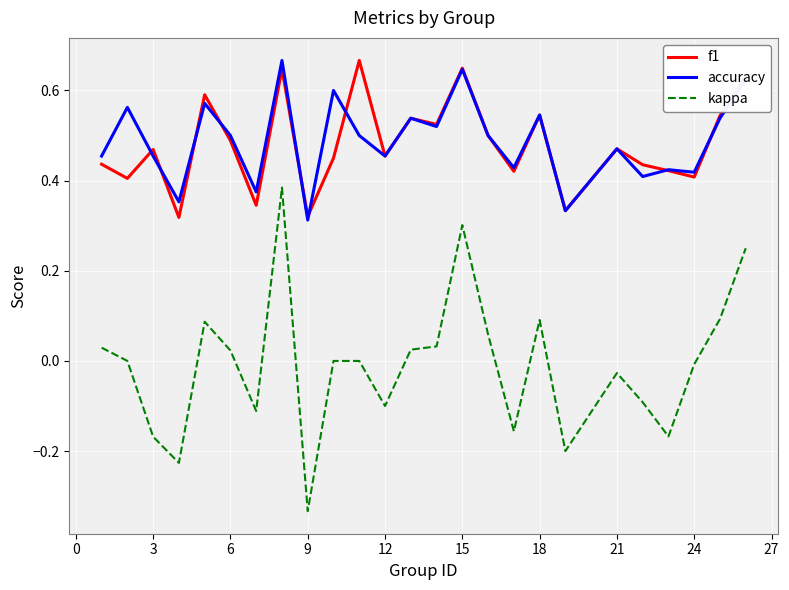

Which series has the widest spread of values?

kappa